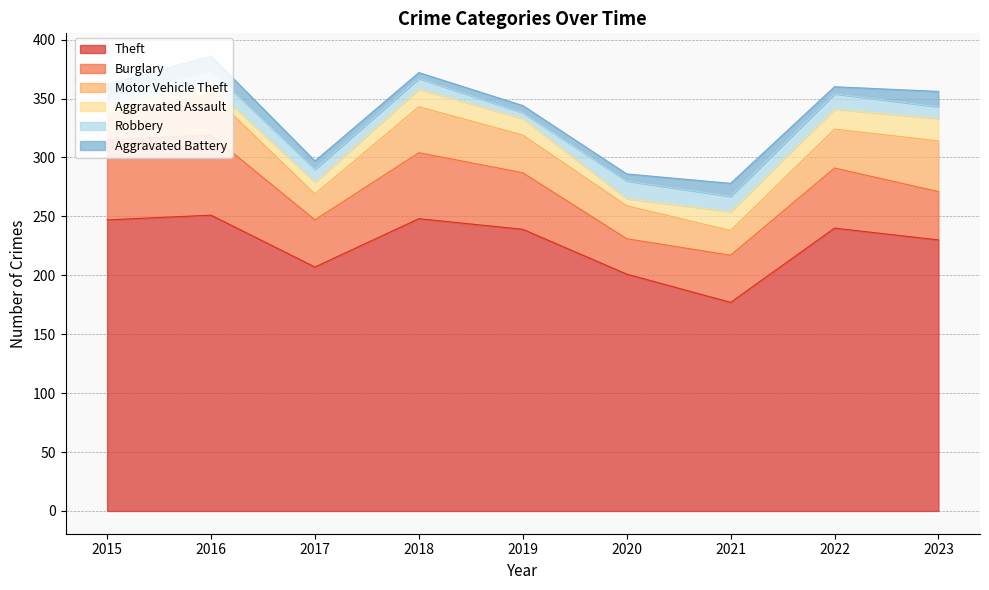

What is the minimum value for Robbery?

5